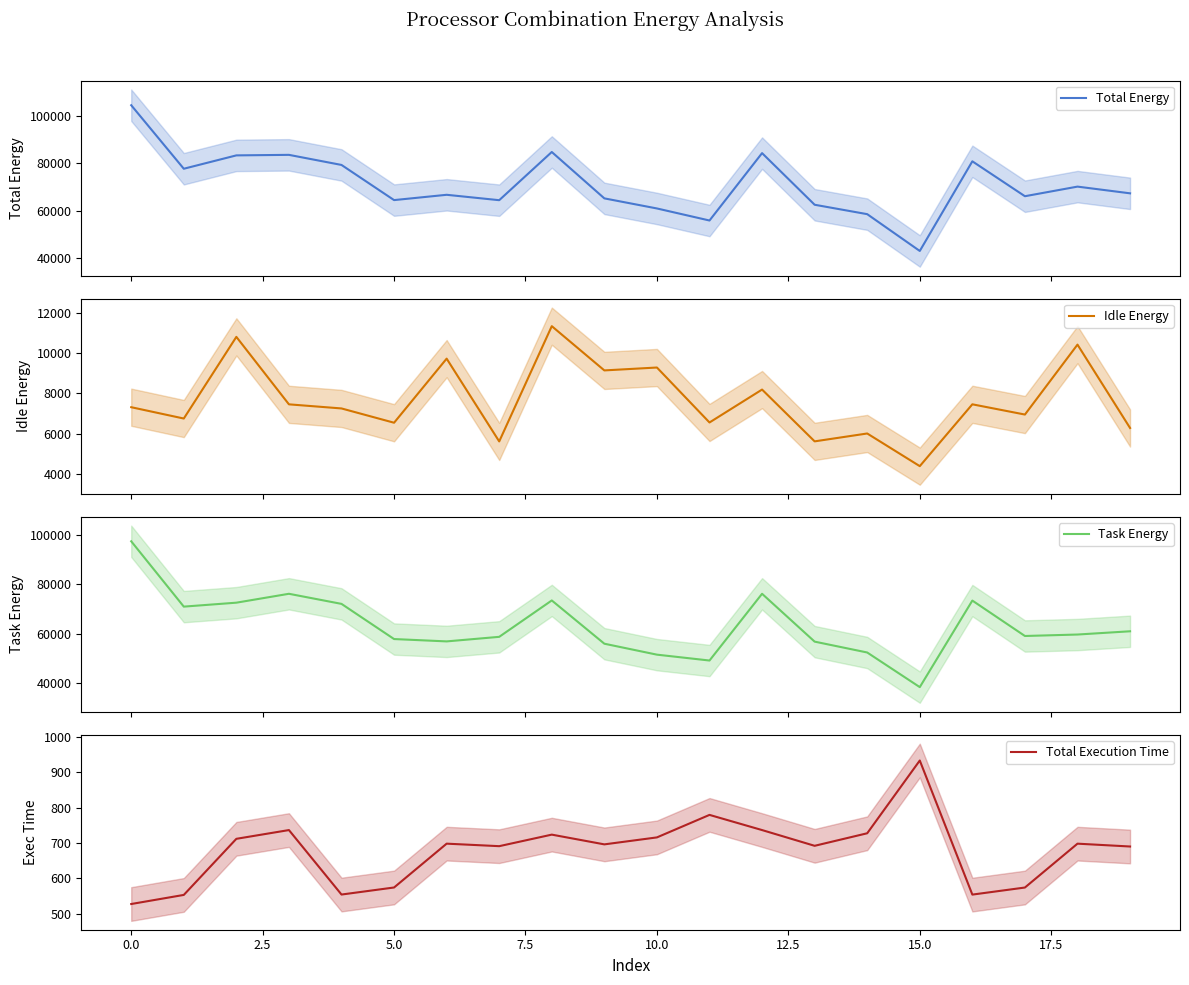

Which series has the widest spread of values?

Total Energy